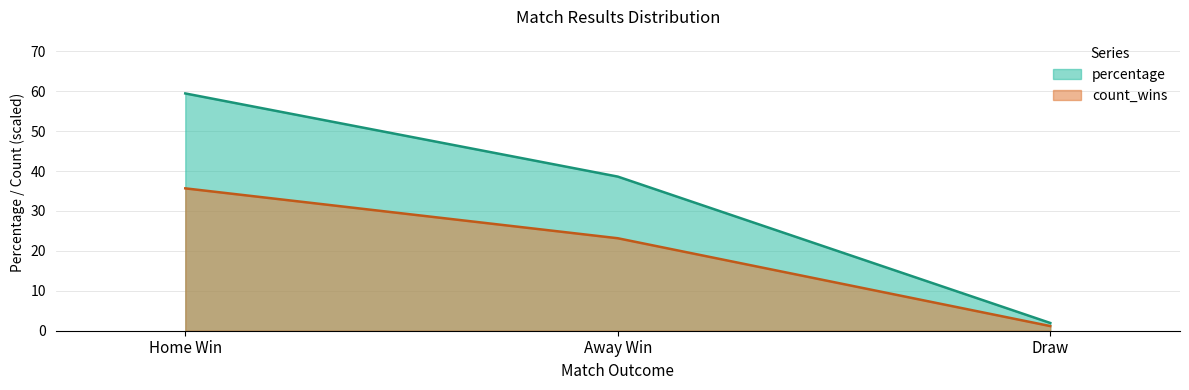

Between Away Win and Draw, which is larger?

Away Win